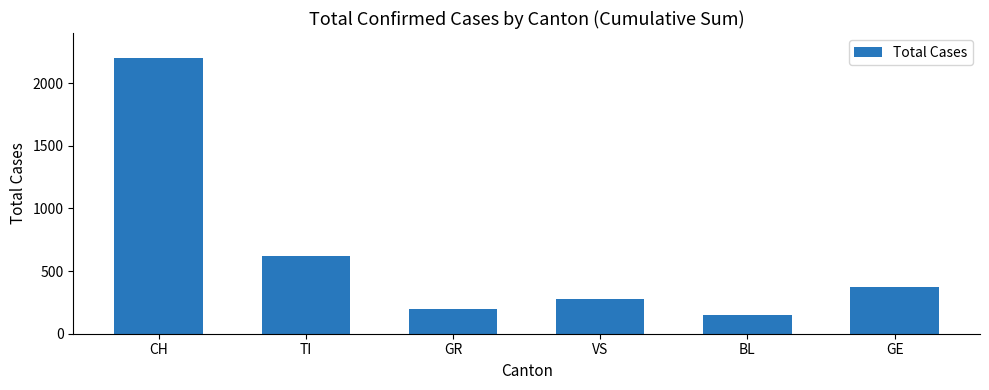

Rank the categories by value from highest to lowest.

CH, TI, GE, VS, GR, BL